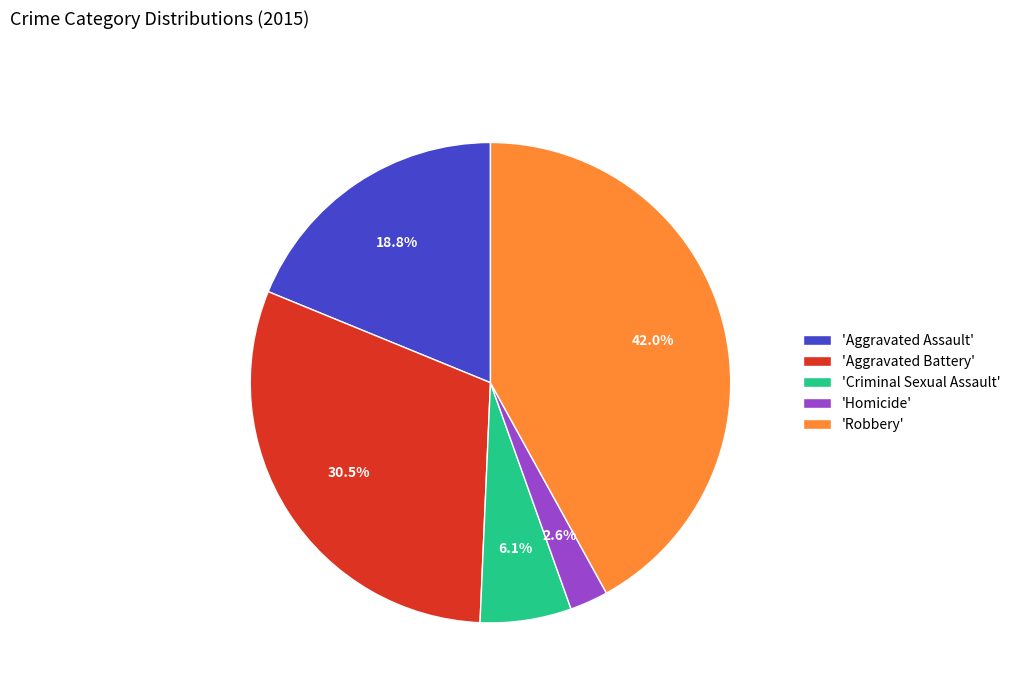

How many segments does this pie chart have?

5